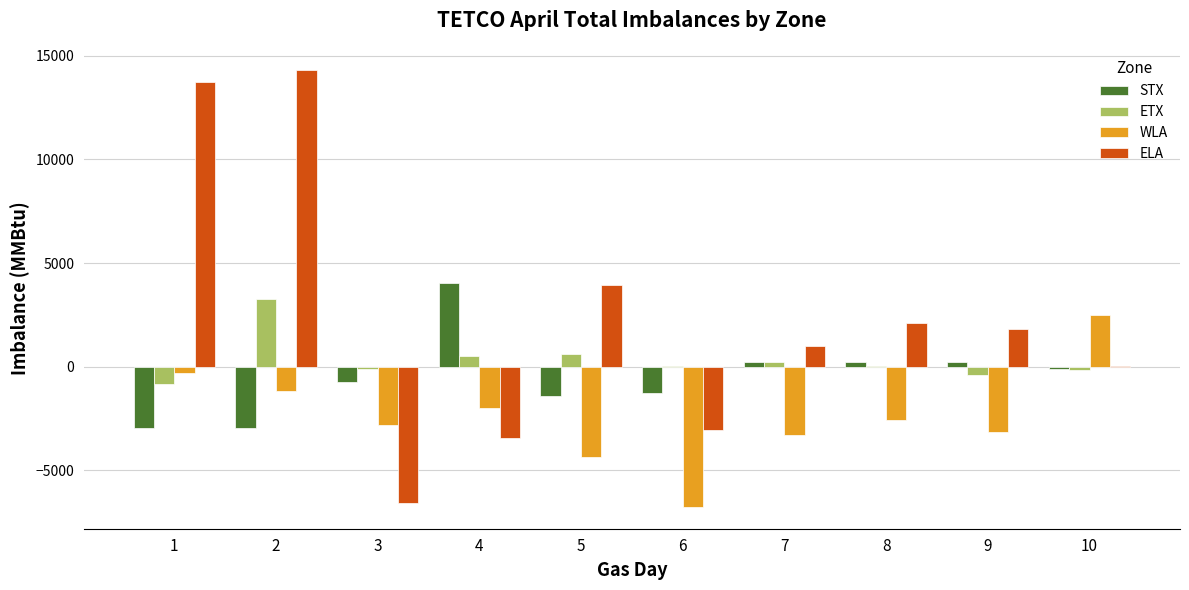

What is the sum of the STX values at 6 and 7?

-1043